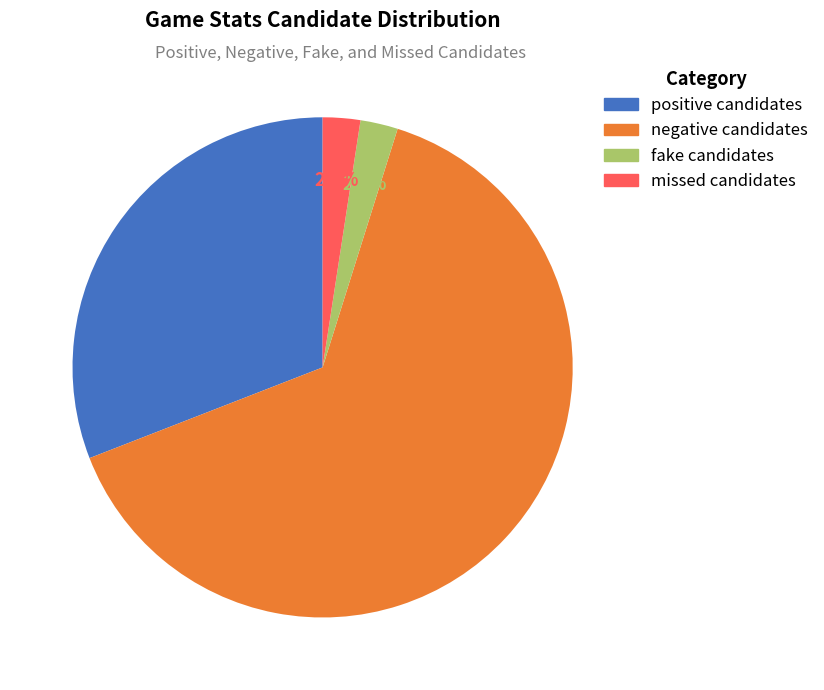

Which slice is the largest?

negative candidates